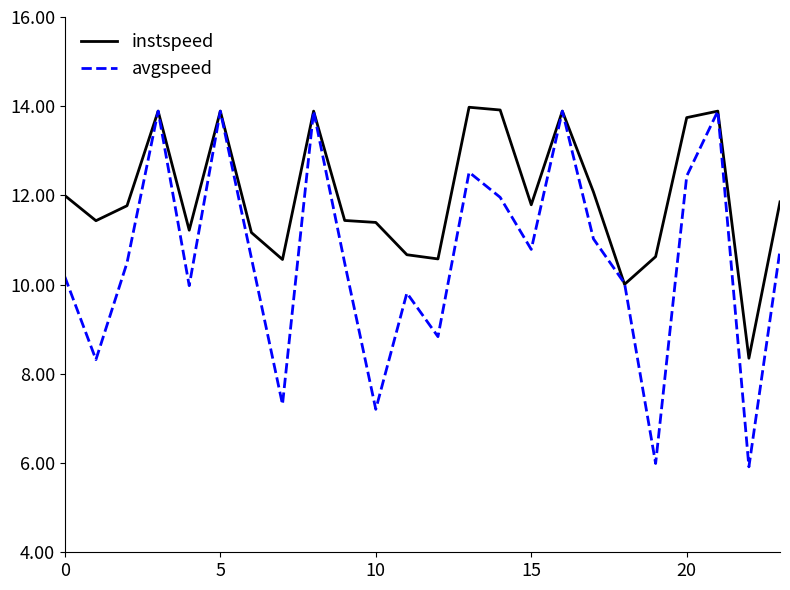

Rank the series by their average value, from highest to lowest.

instspeed, avgspeed